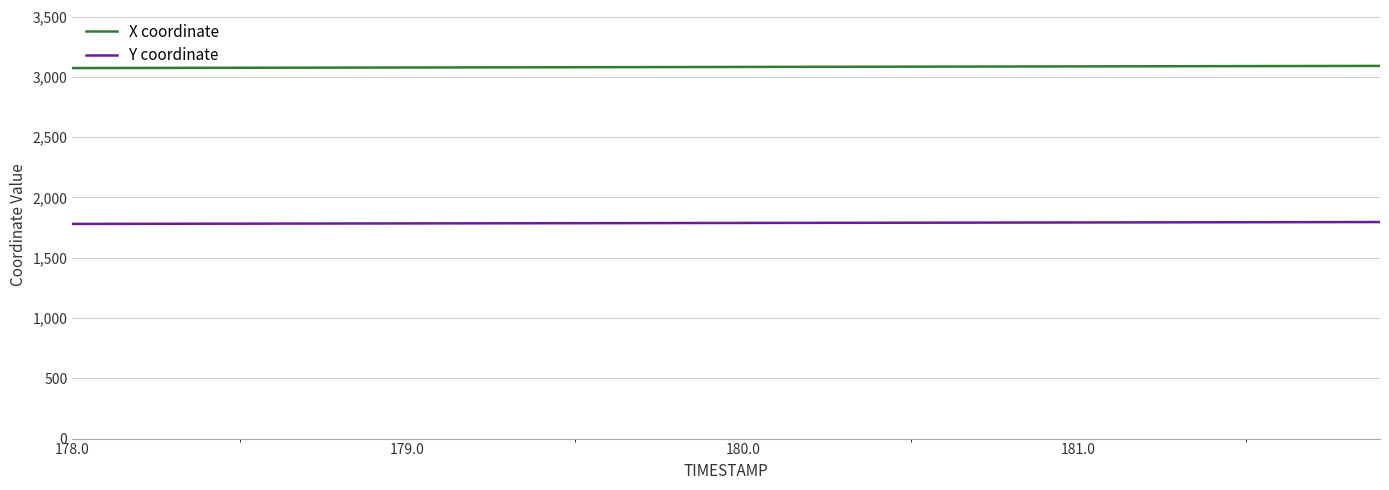

What is the highest value of the X coordinate series?

3091.2